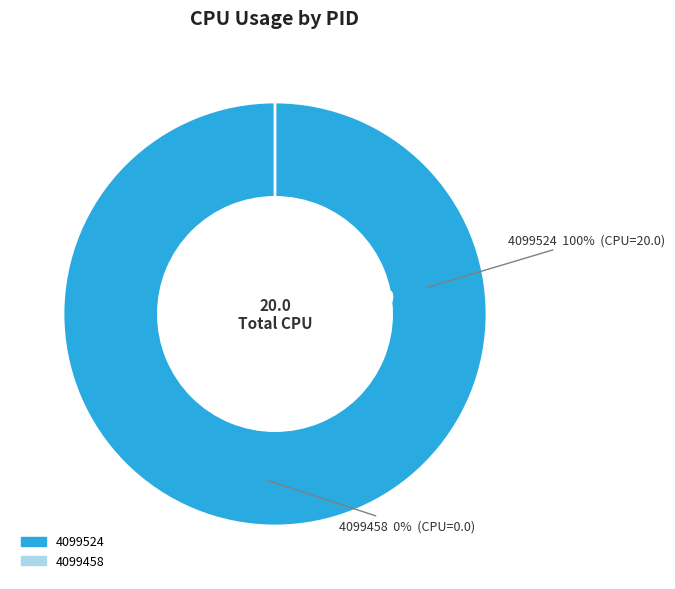

Between 4099458 and 4099524, which is larger?

4099524